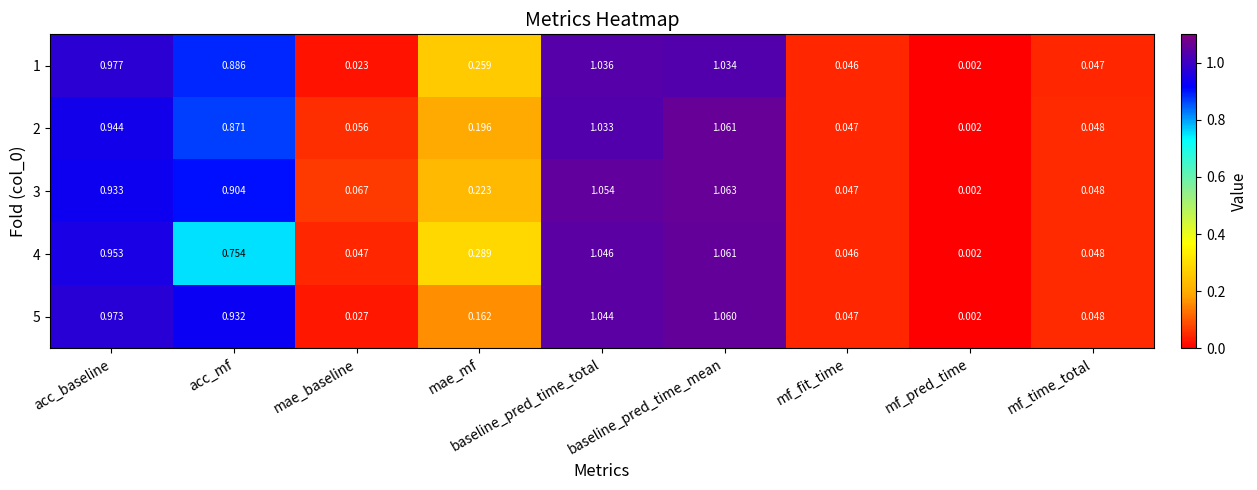

Between mae_mf and baseline_pred_time_mean, which series saw the biggest shift?

5